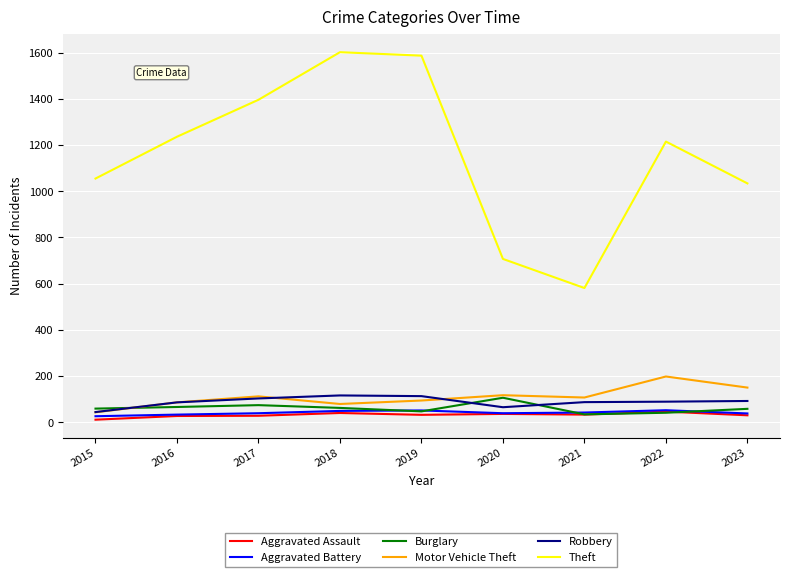

Which series has the largest total across all categories?

Theft